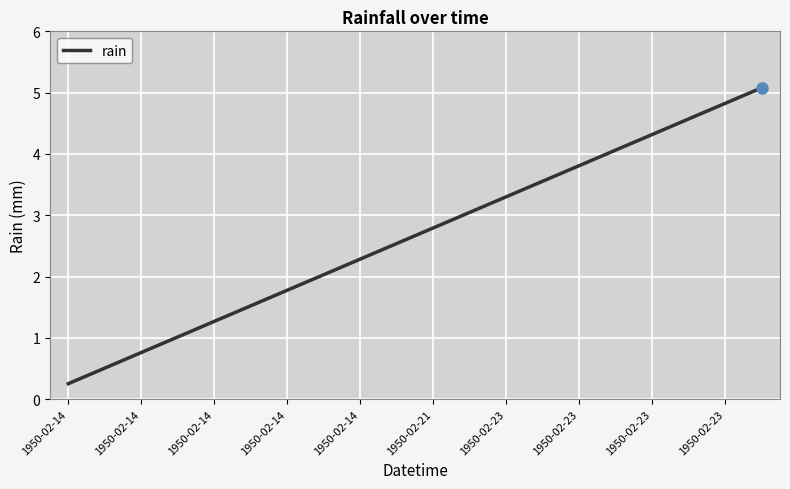

What is the smallest value displayed?

0.3